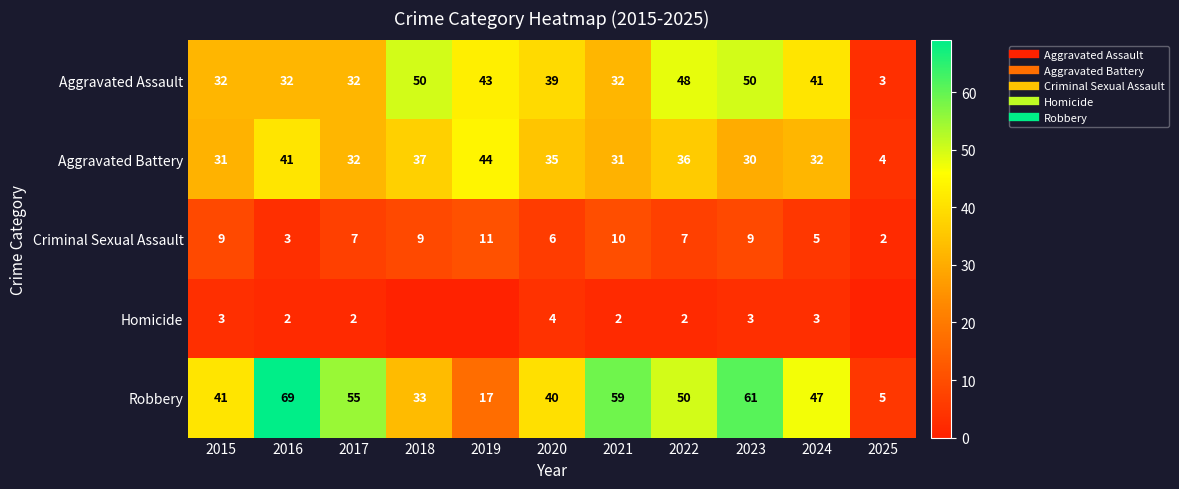

Rank the series at 2020 from lowest to highest value.

Homicide, Criminal Sexual Assault, Aggravated Battery, Aggravated Assault, Robbery